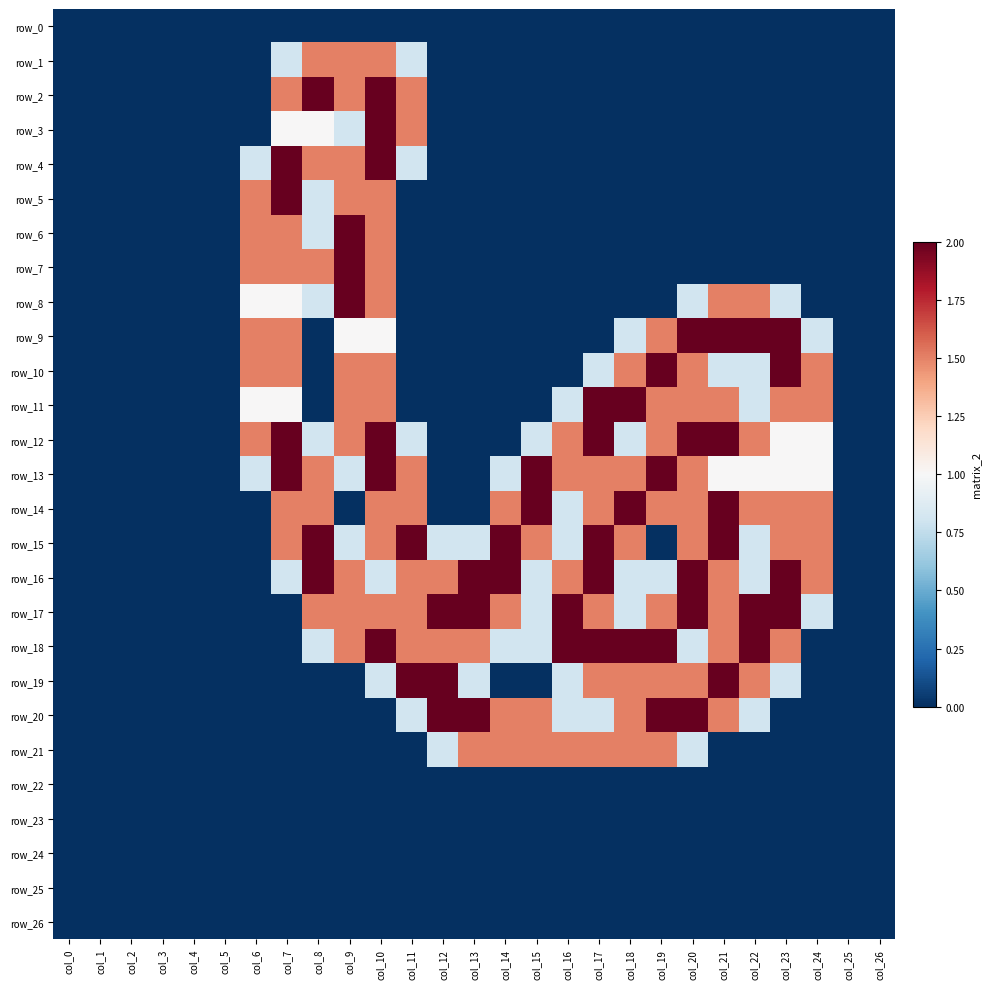

Which series has the largest range (max minus min)?

row_2